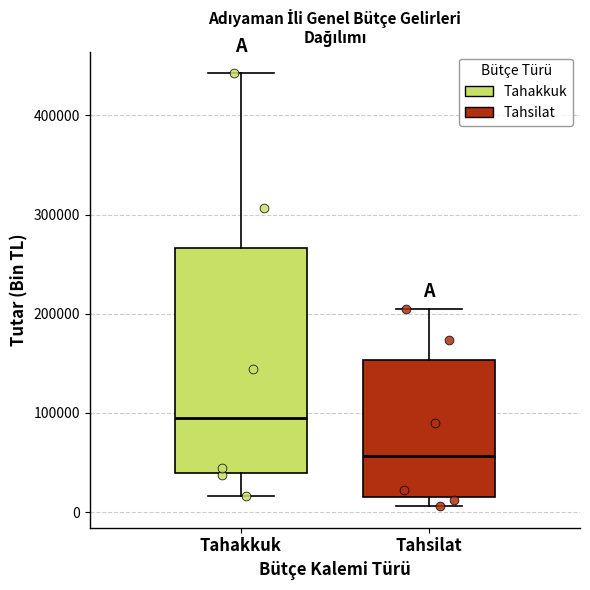

Where does the median line of the box for Tahakkuk sit on the y-axis? The values are not printed on the chart, so give them approximately, as read against the axis.

90000